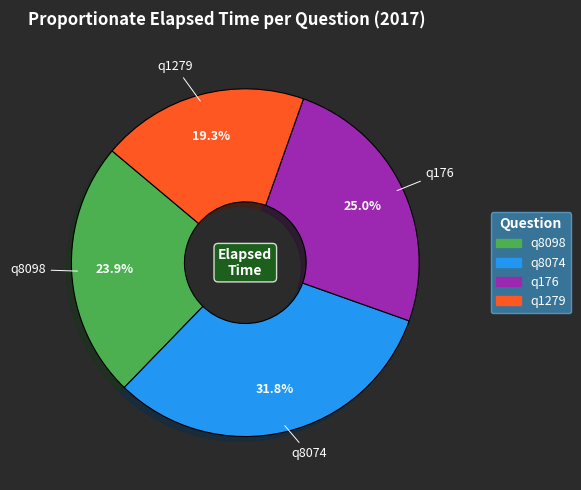

To the nearest percent, what percentage of the pie is q1279?

19%